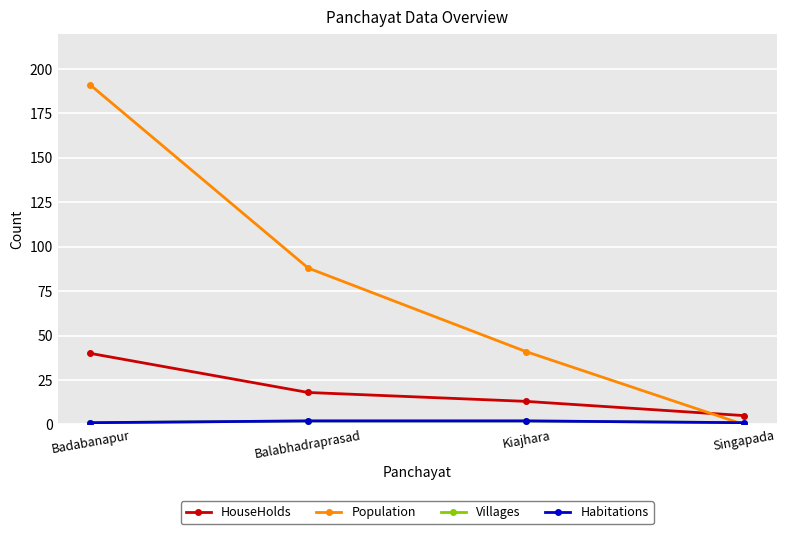

What is the approximate value of HouseHolds at Badabanapur?

40